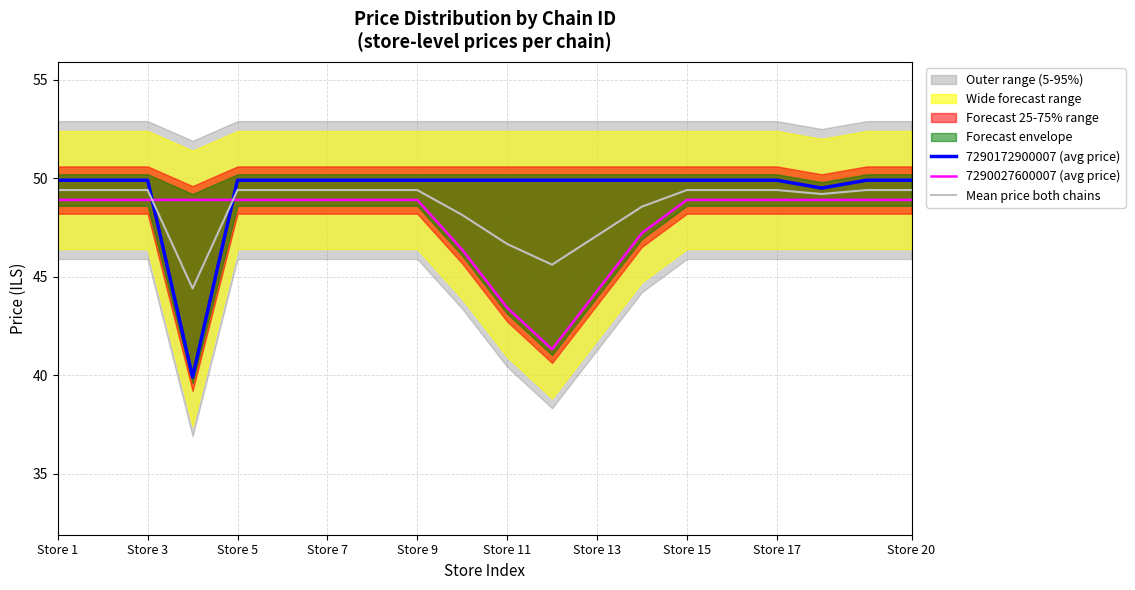

Which label corresponds to the largest value in the chart?

Store 1